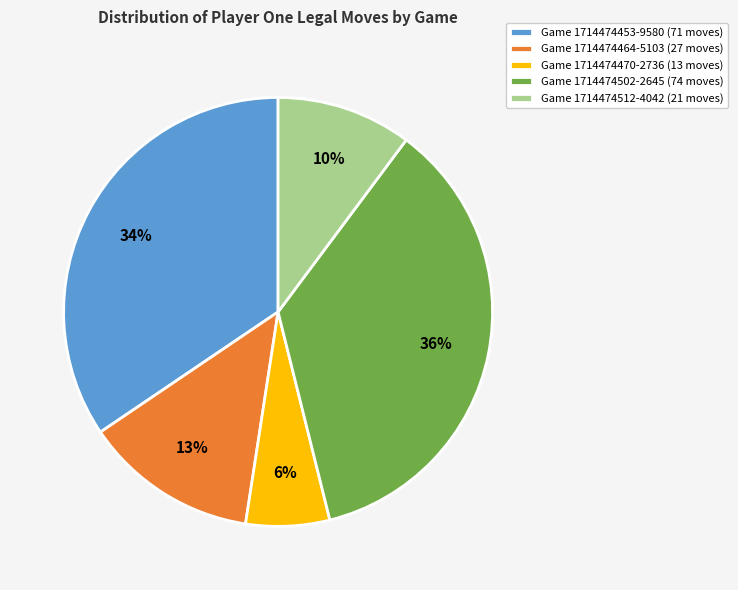

True or false: Game 1714474512-4042 (21 moves) accounts for 23% of the total.

False